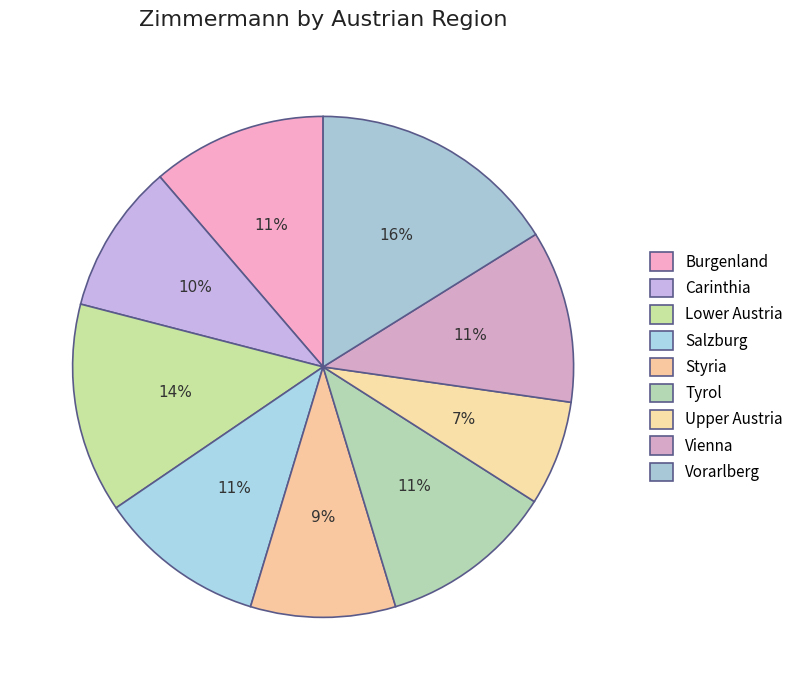

To the nearest percent, what portion does Lower Austria represent?

14%